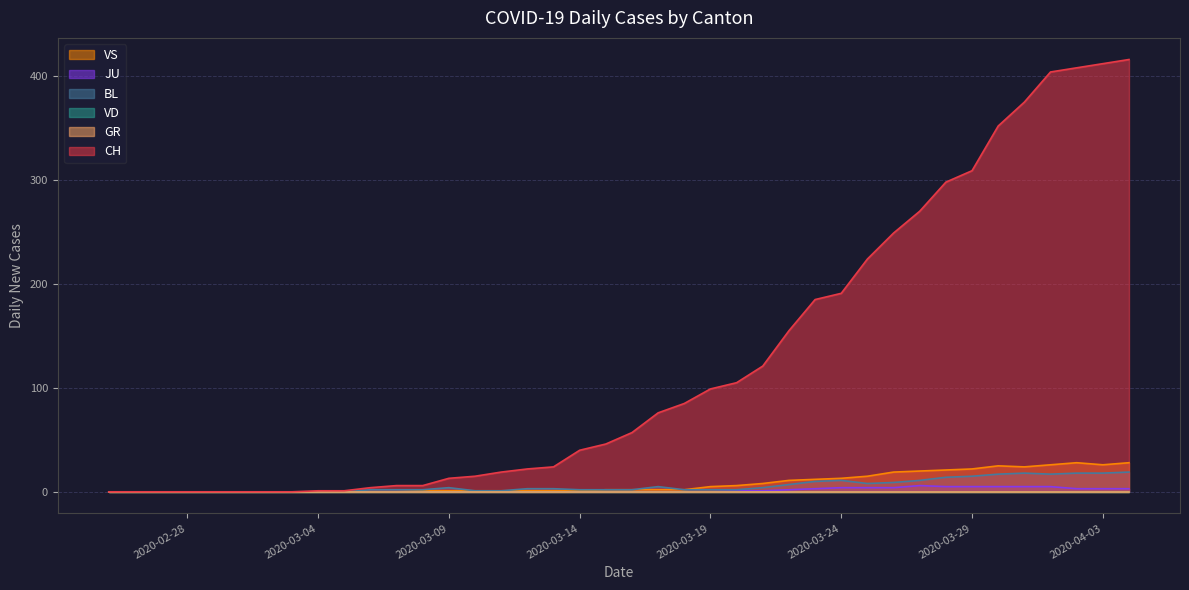

Between 2020-02-28 and 2020-03-15, which series saw the biggest shift?

CH